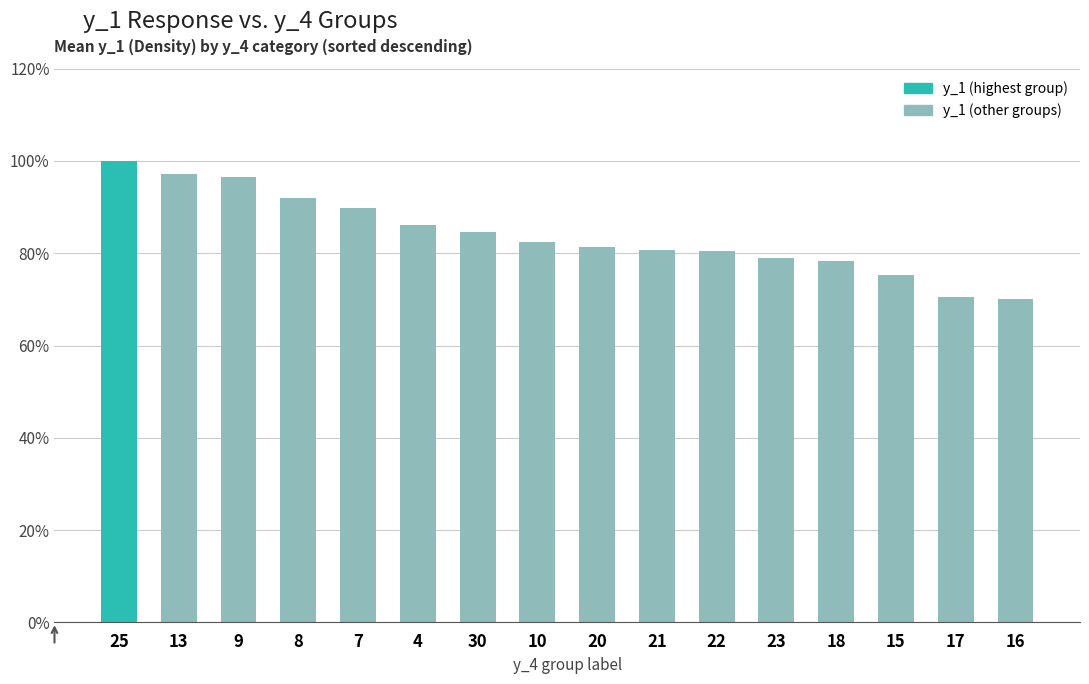

What position from the right is 8?

13